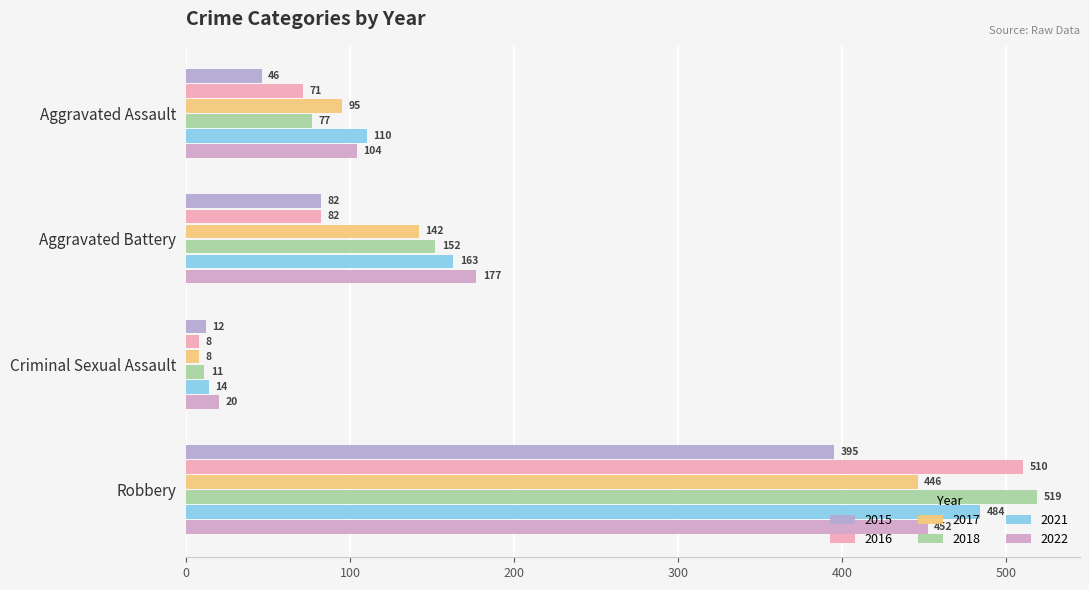

Which label corresponds to the smallest value in the chart?

Criminal Sexual Assault